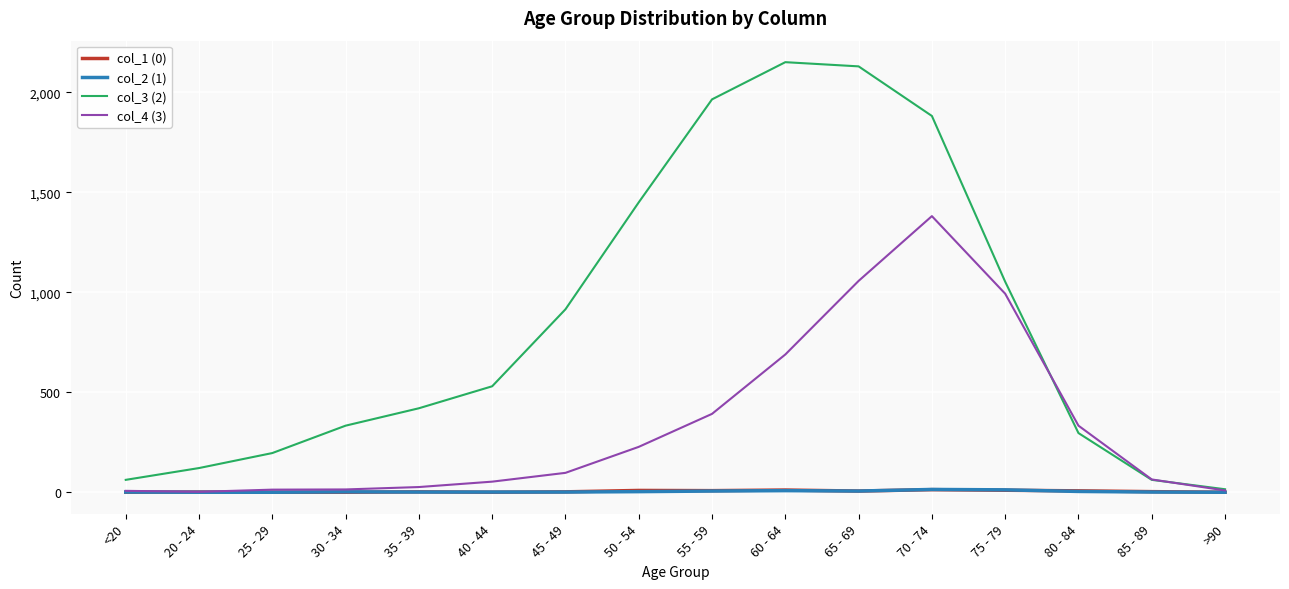

What is the sum of the col_1 (0) values at 20 - 24 and 40 - 44?

1